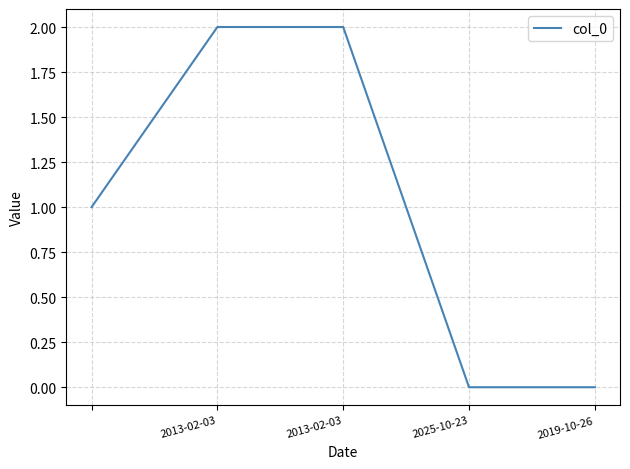

True or false: there are more than 1 points higher than both neighbors.

False